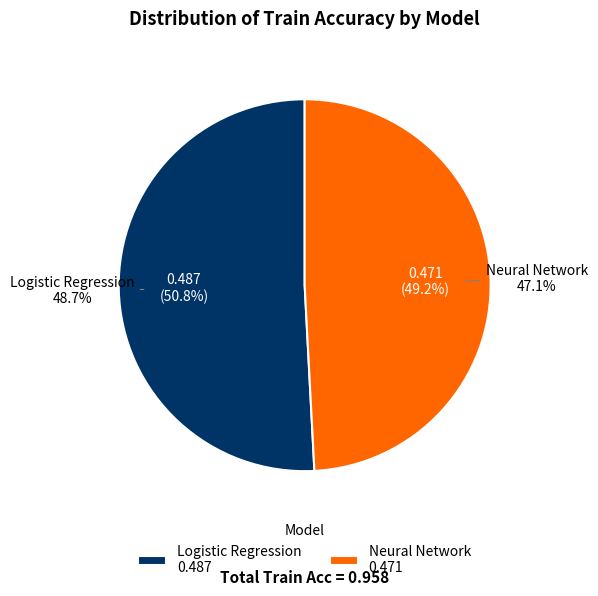

How much of the chart is everything except Logistic Regression?

49.2%